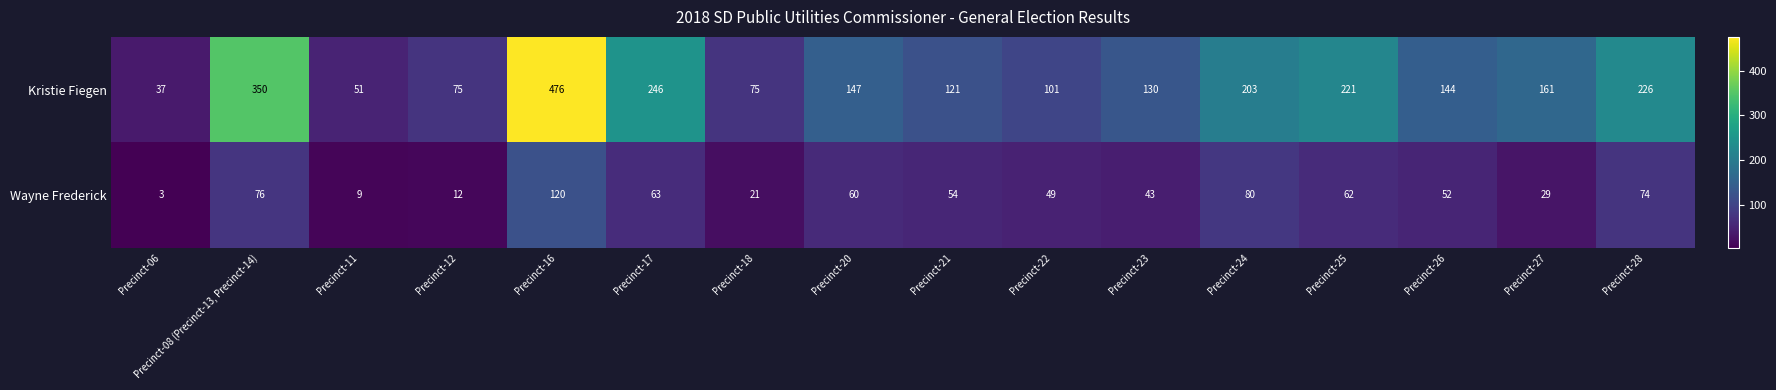

Is it true that Kristie Fiegen equals 456 at Precinct-08 (Precinct-13, Precinct-14)?

False